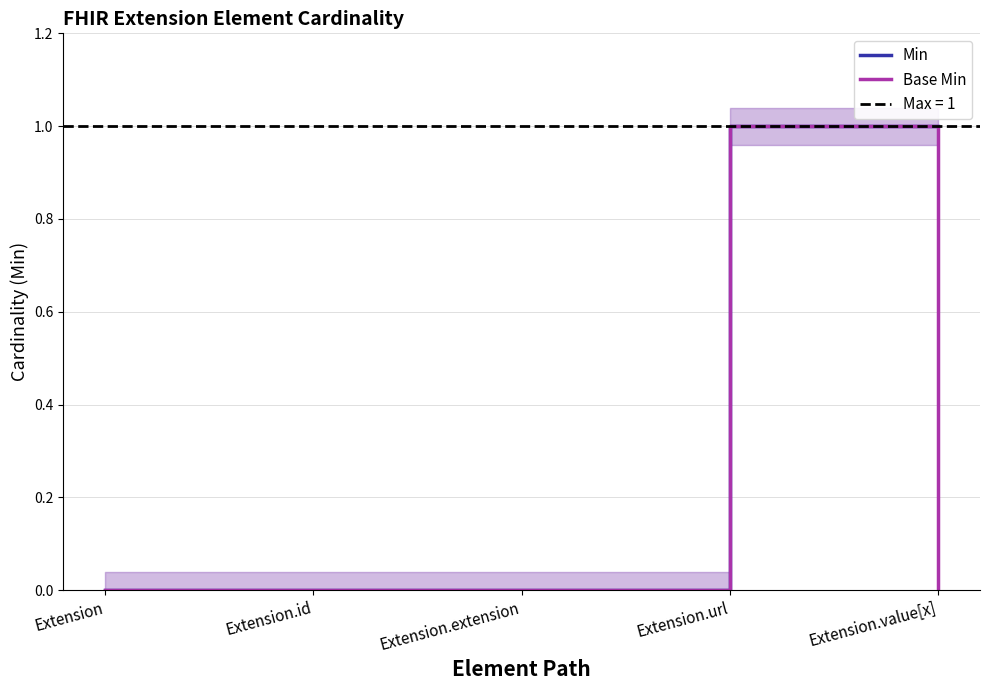

Is the value of Min at Extension.url greater than the value of Base Min at Extension?

Yes